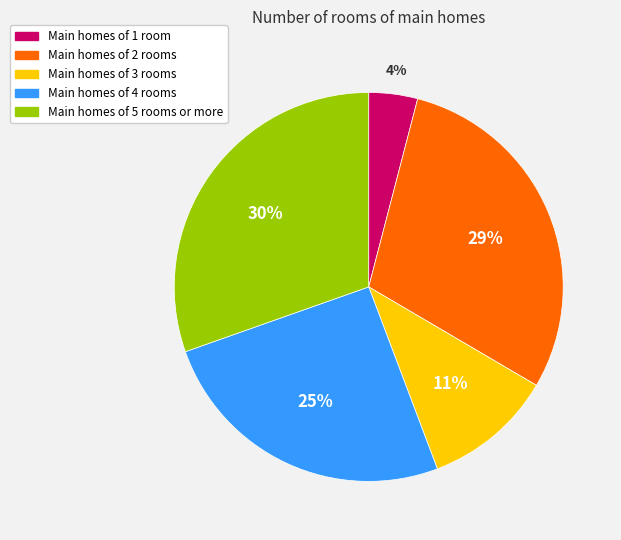

Is there a majority slice in this chart?

No